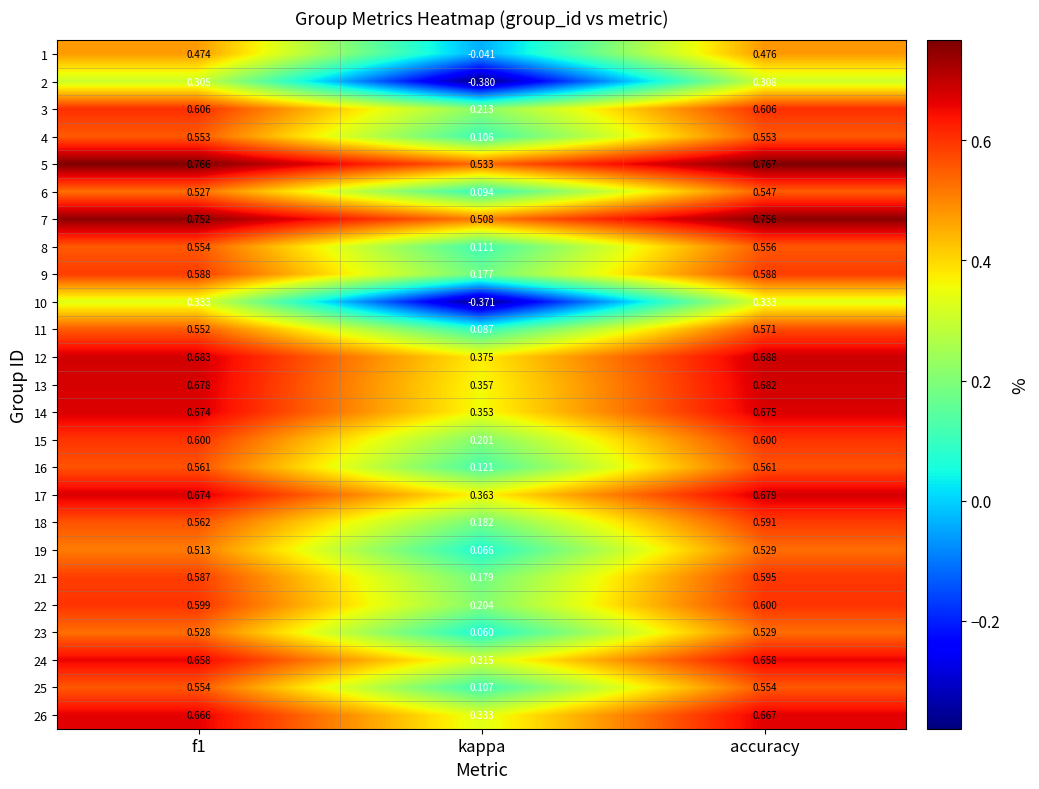

At which label does 4 reach its minimum?

kappa